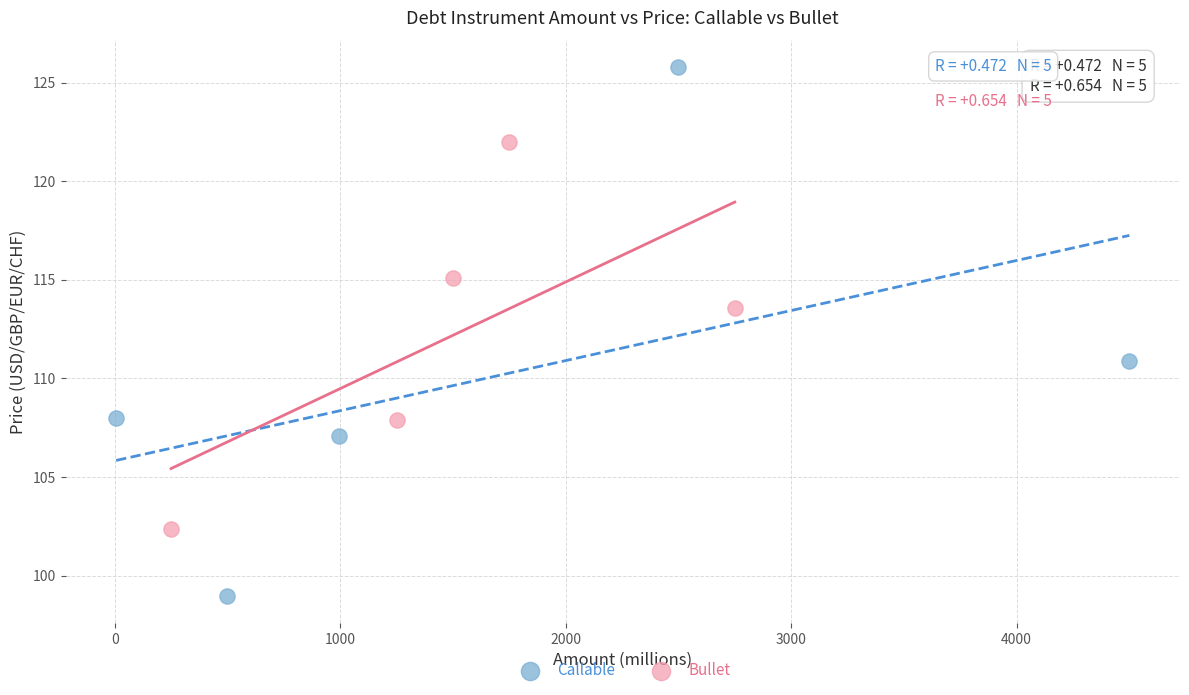

Which series contains the lowest Y value?

Callable